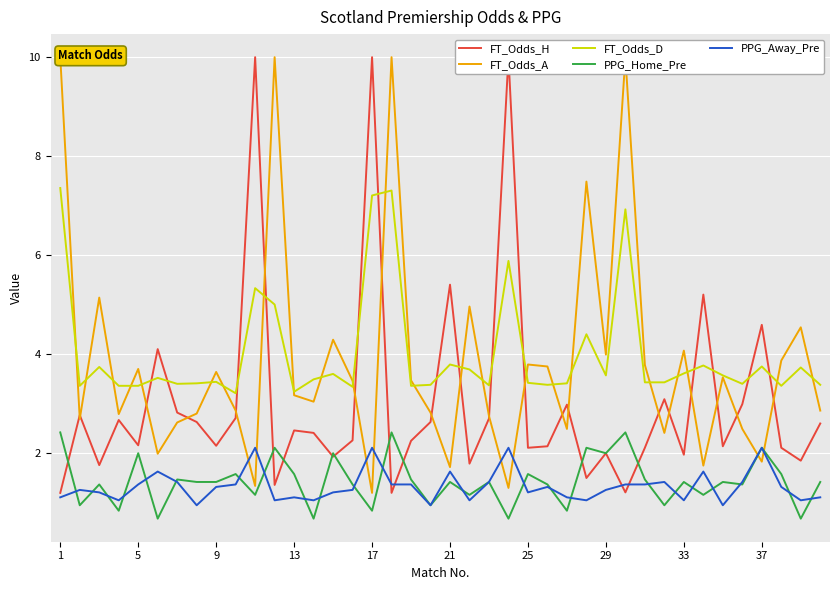

What is the lowest value of the FT_Odds_D series?

3.2